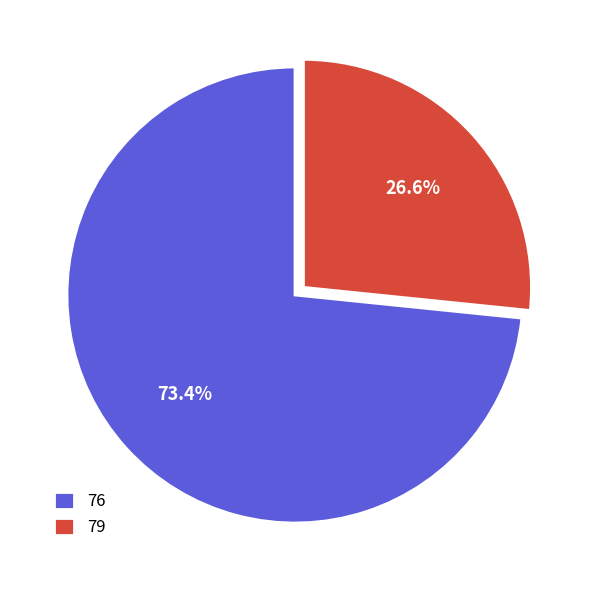

Is there a majority slice in this chart?

Yes